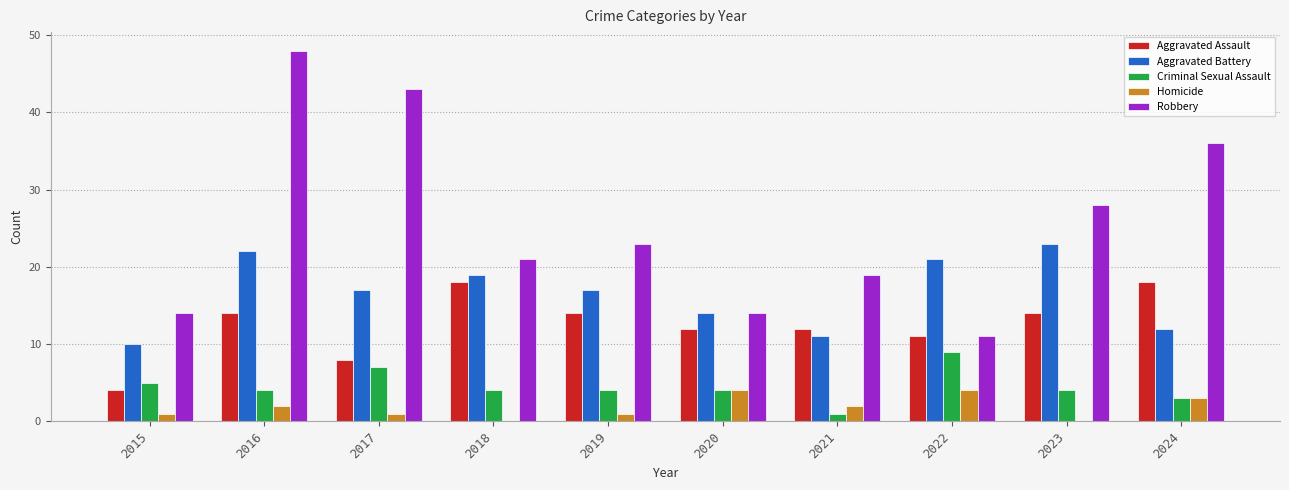

Does the chart contain stacked bars?

No